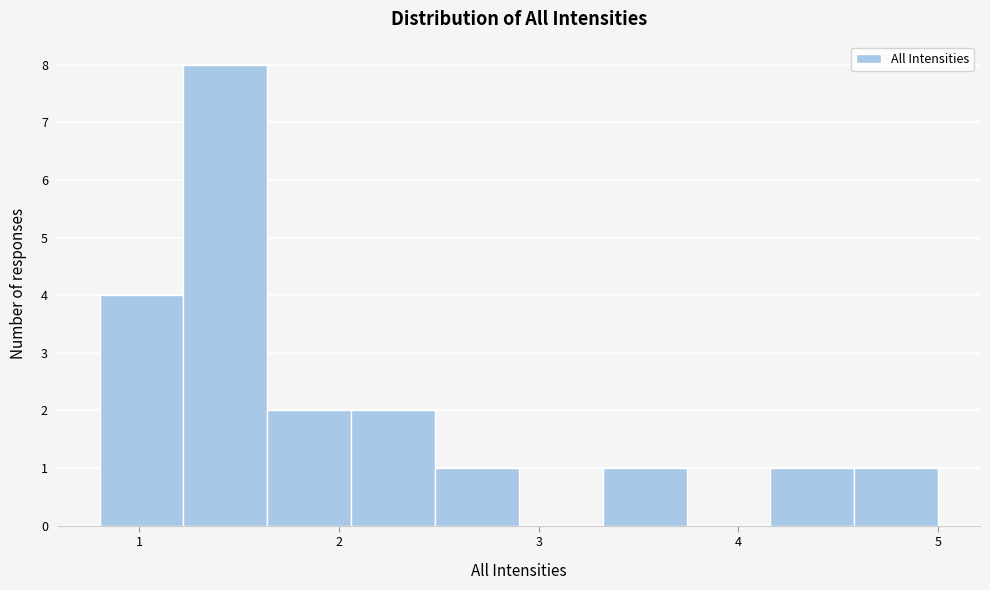

Over which range of the x-axis is the bar tallest?

1.22 to 1.64